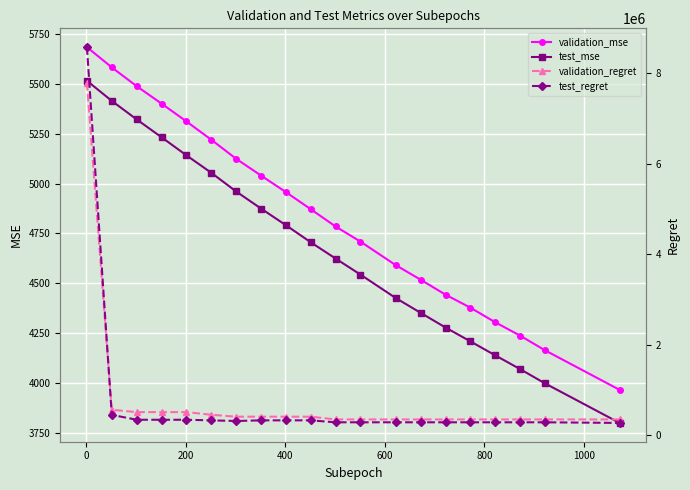

What is the value of the test_mse point at the 18th from the left?

4069.3